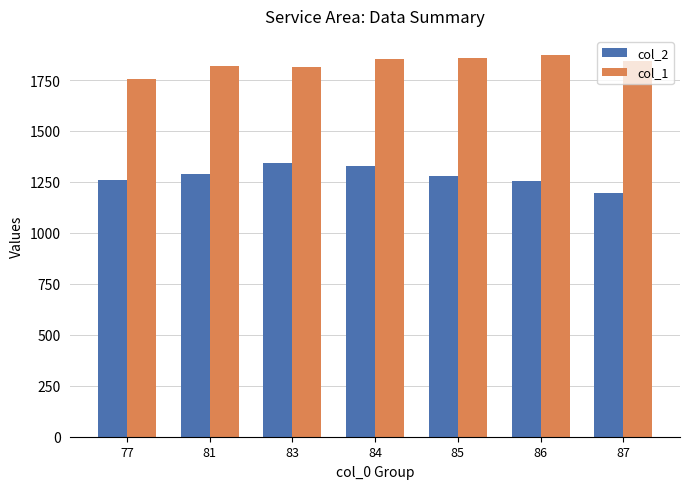

How many bars are there in each group?

2